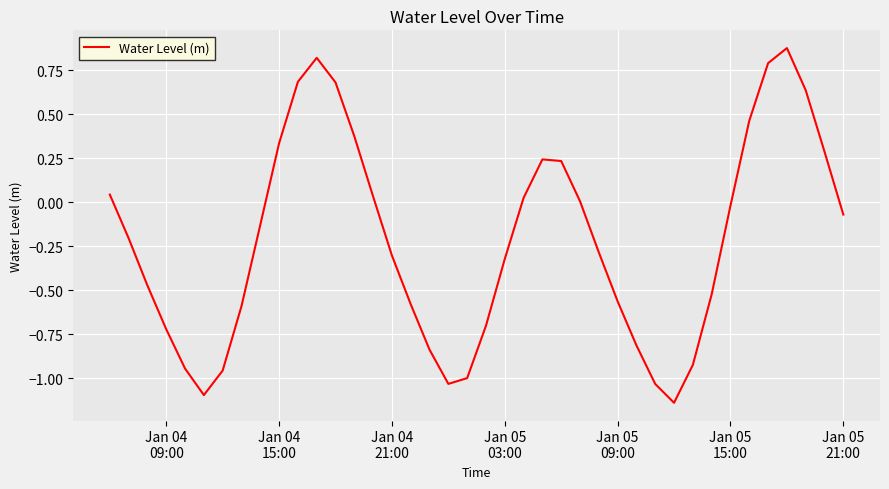

What is the difference between the maximum and minimum values?

2.0